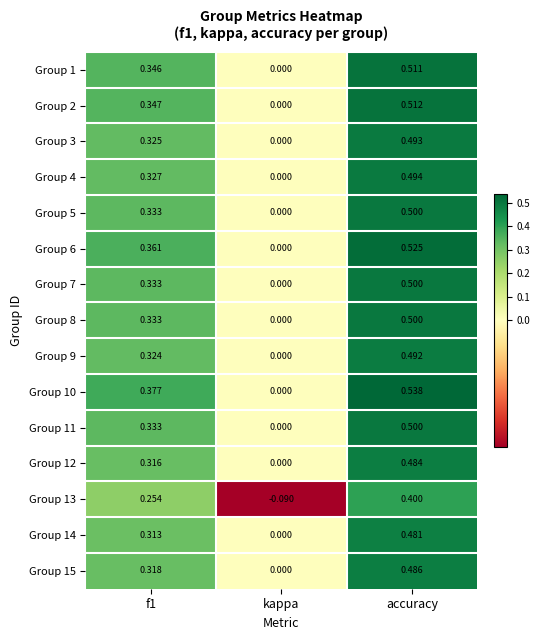

What is the difference between the highest and lowest values at kappa?

0.1